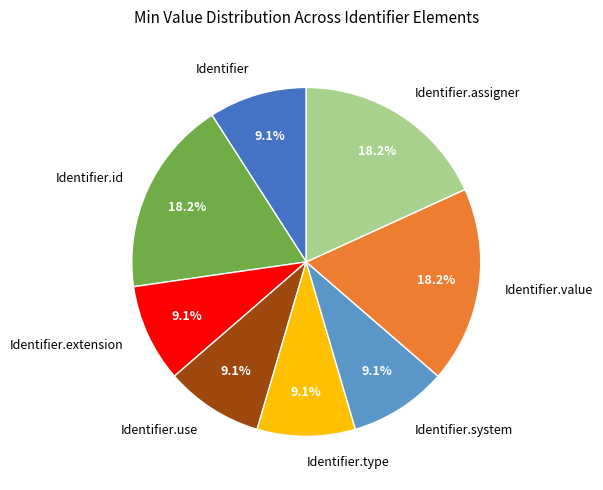

Between Identifier.value and Identifier, which is larger?

Identifier.value